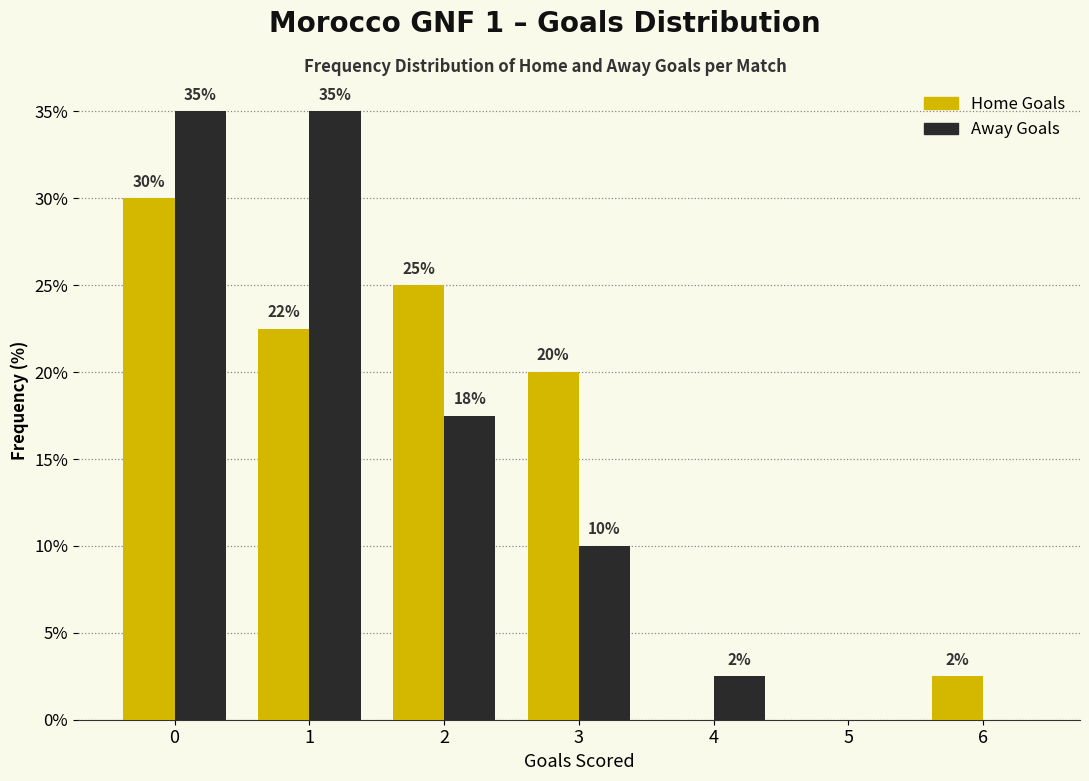

Which series changed the most between 5 and 6?

Home Goals